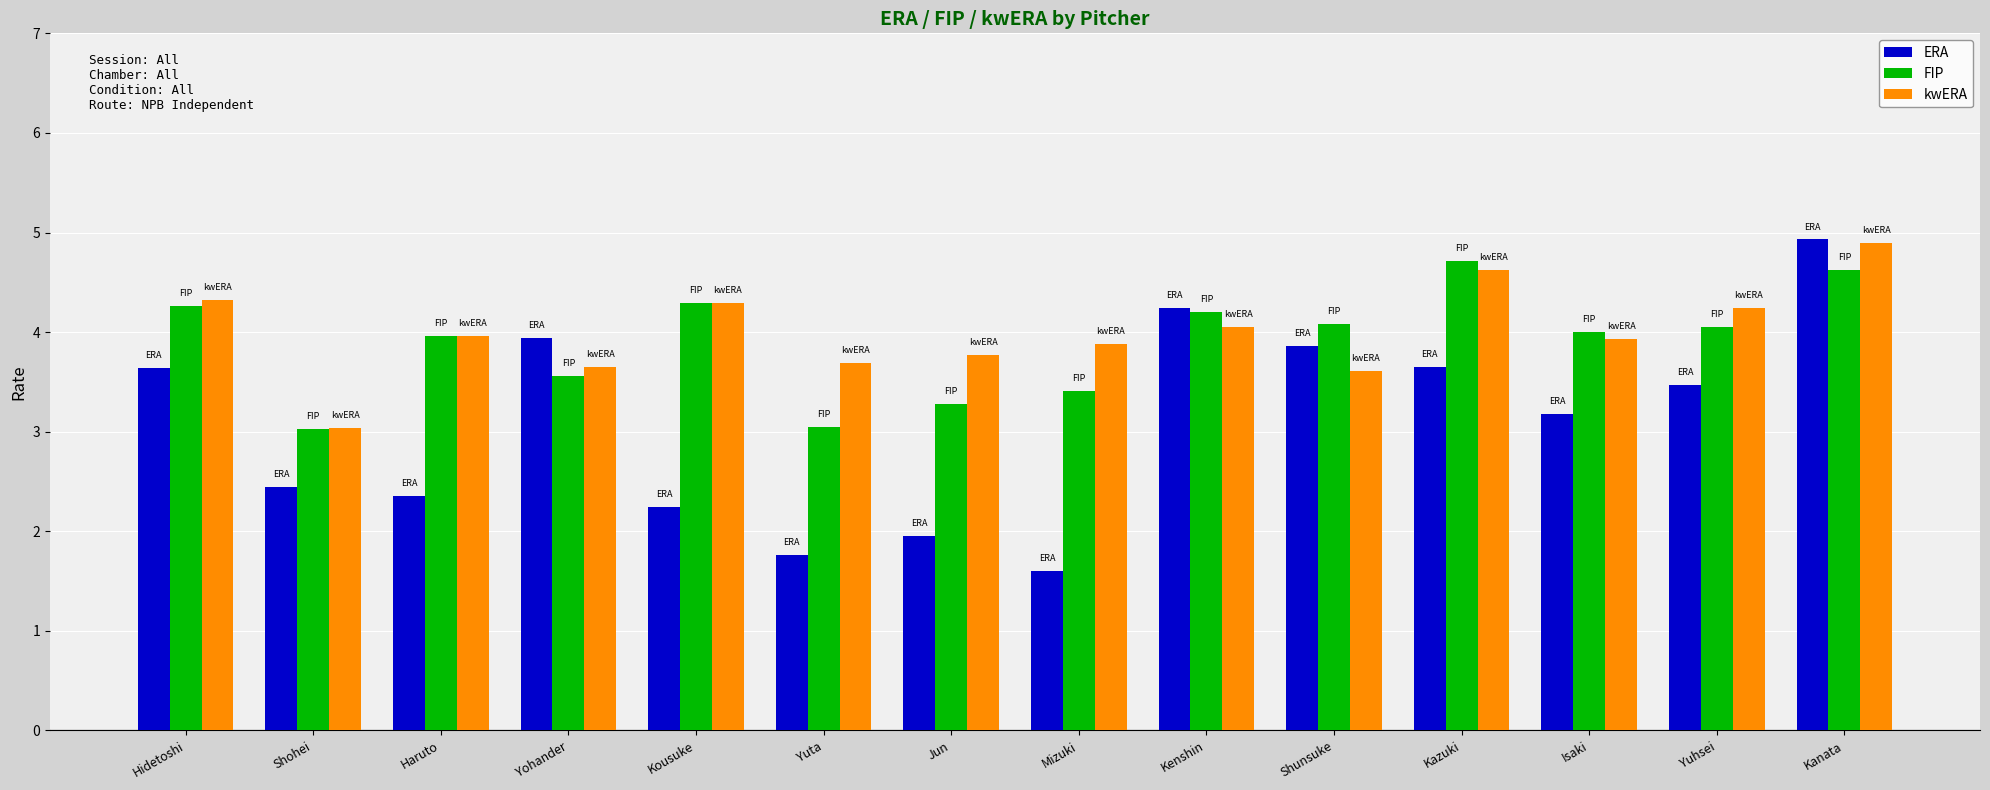

What is the highest value of the kwERA series?

4.9